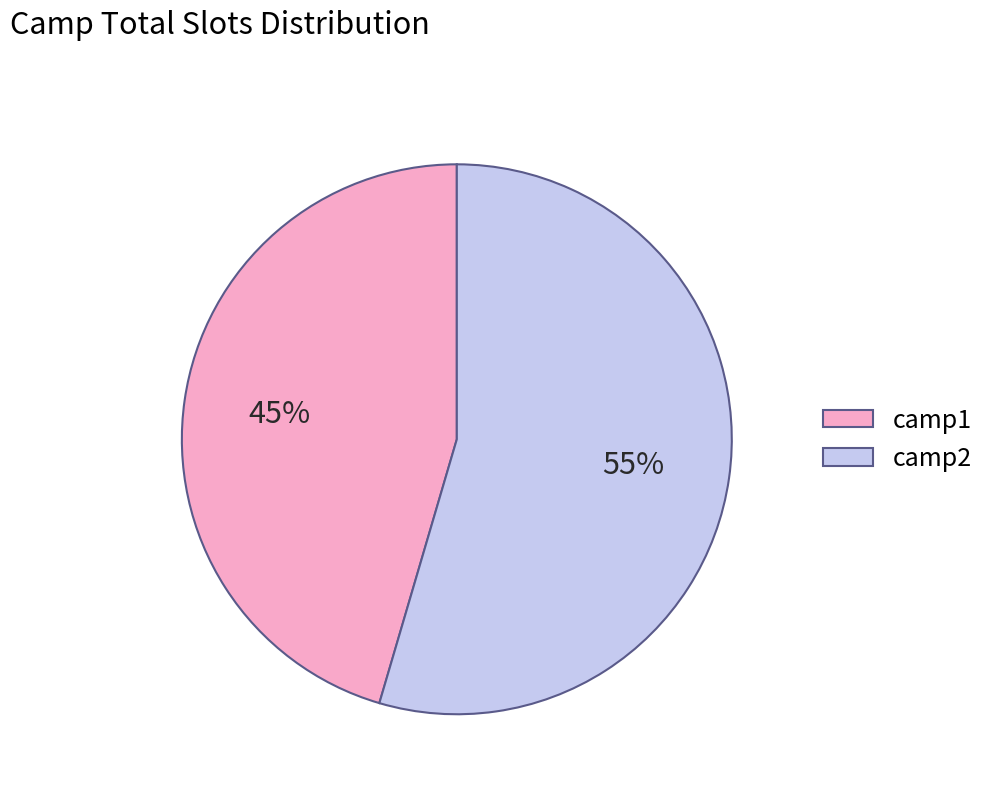

Rank the categories by value from lowest to highest.

camp1, camp2